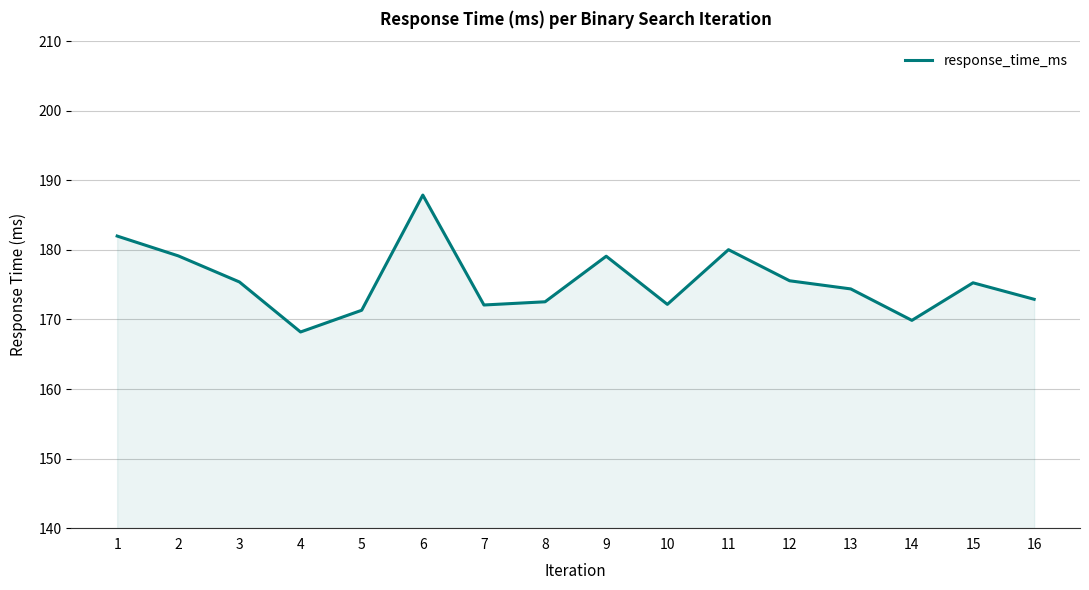

Approximately how many times larger is the value at 11 compared to 9?

1.0